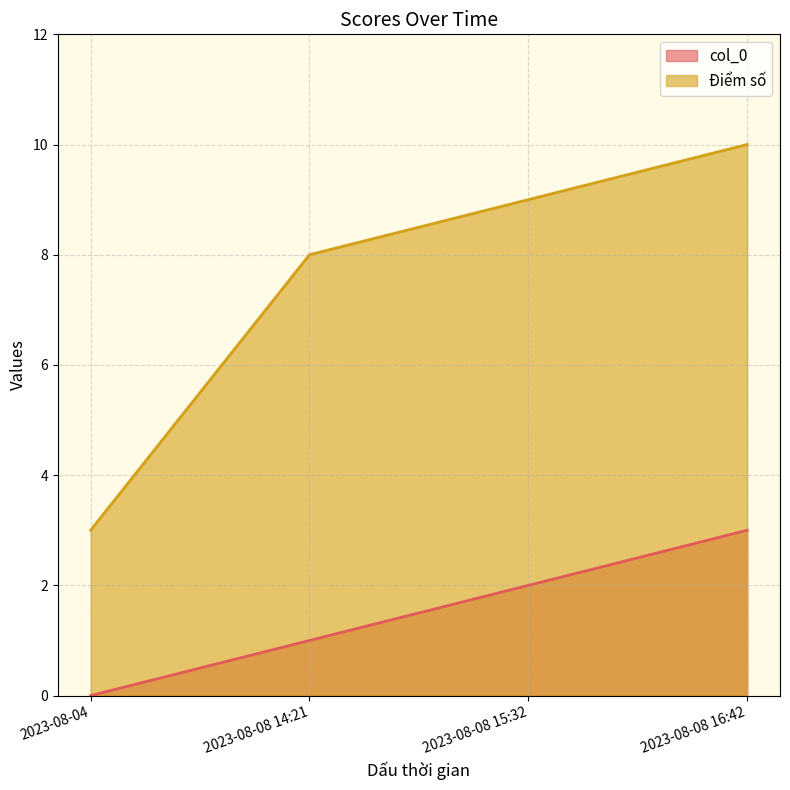

Which has a higher value, 2023-08-04 or 2023-08-08 16:42?

2023-08-08 16:42